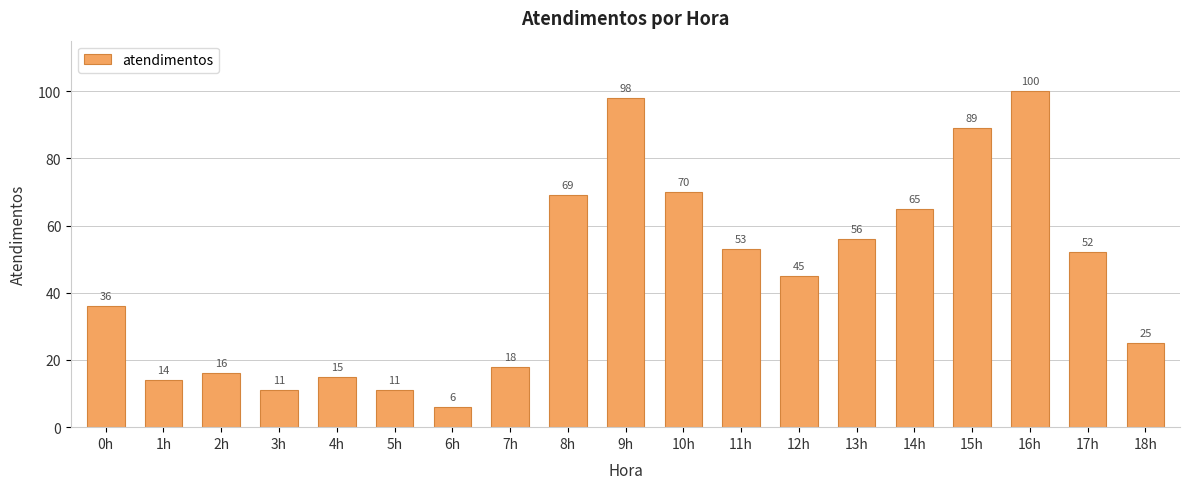

What is the value of the 15th bar from the left?

65